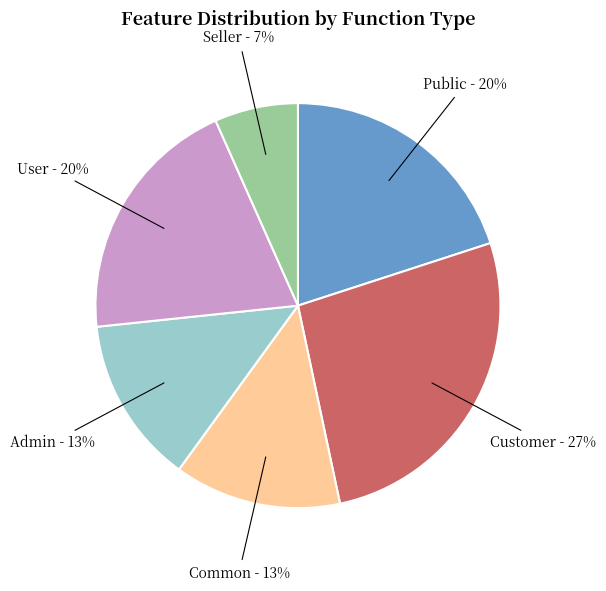

Does any single category account for the majority?

No